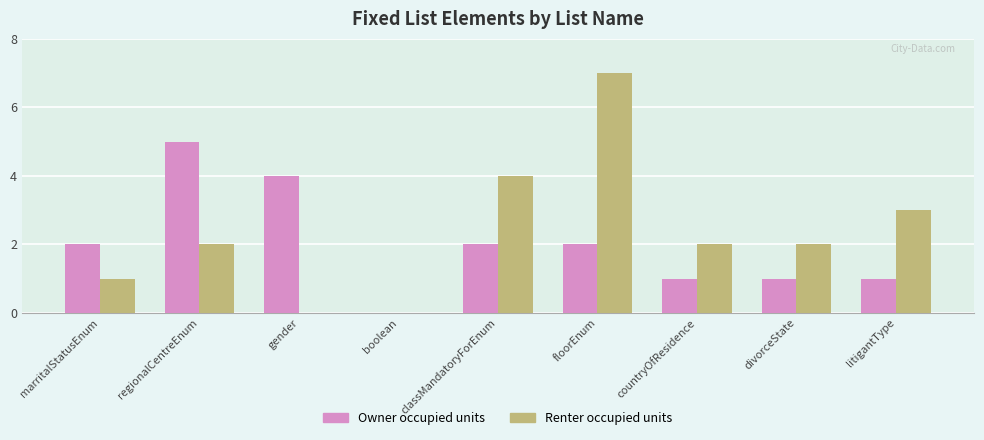

Which series has the largest total across all categories?

Renter occupied units